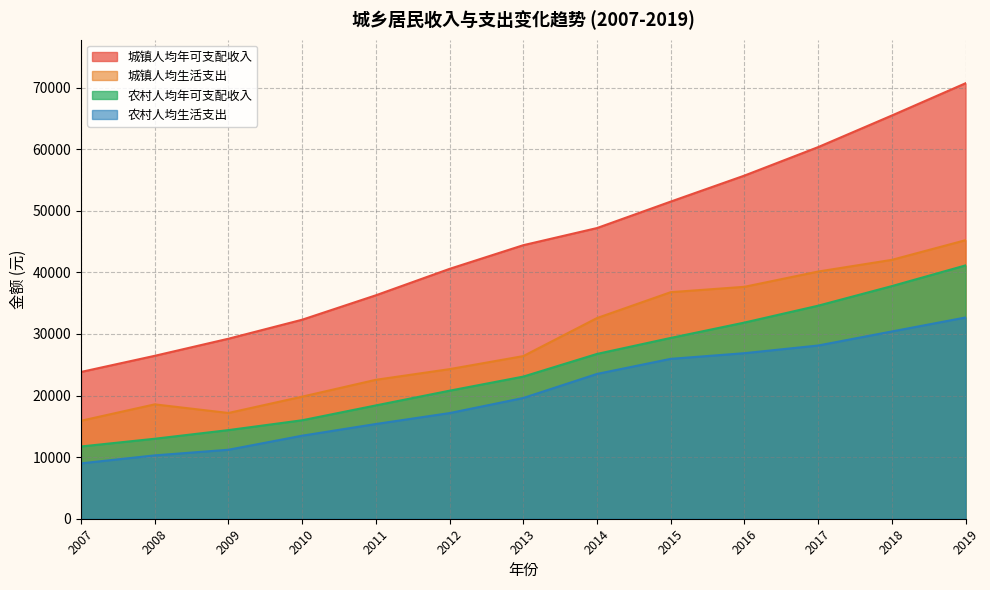

The value of 农村人均年可支配收入 at 2009 is 19166. True or false?

False